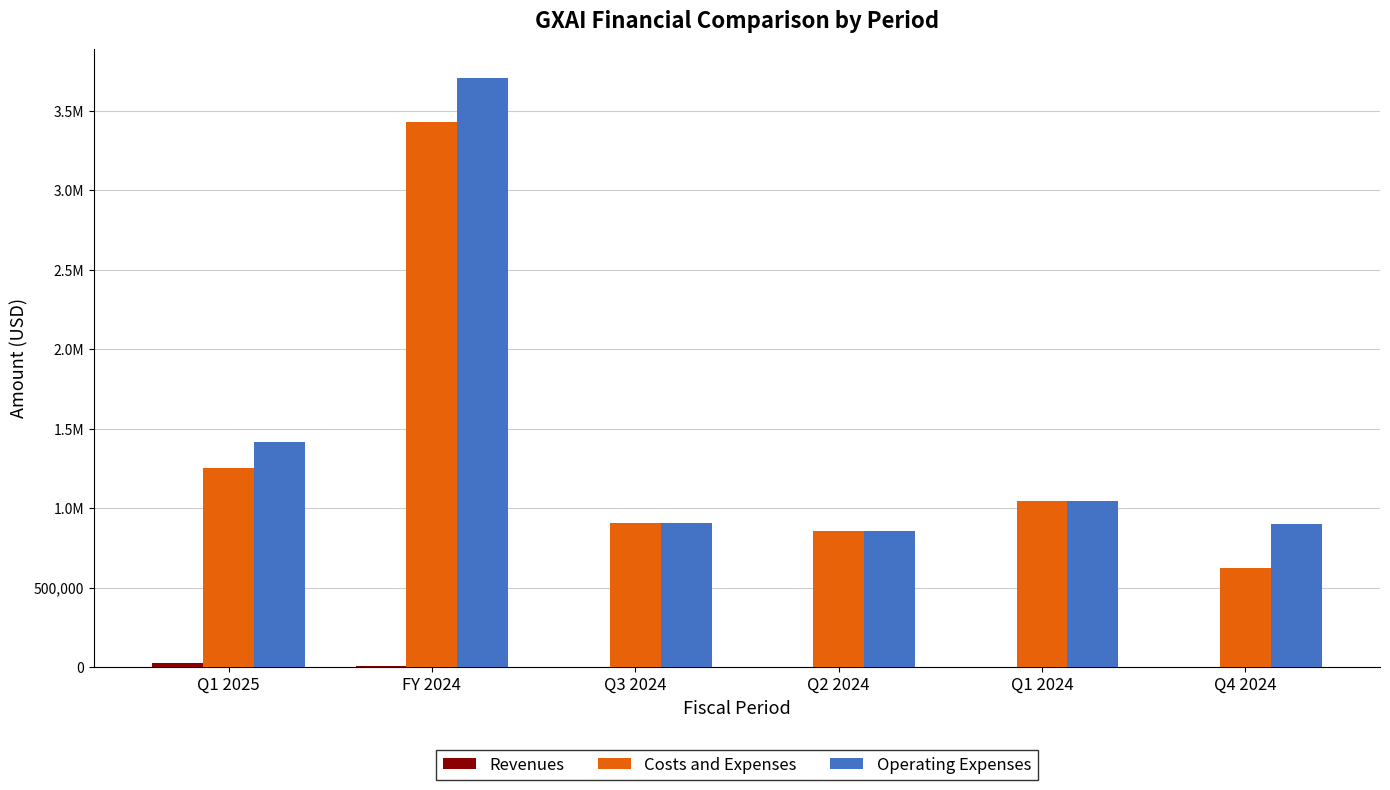

Does the chart contain stacked bars?

No